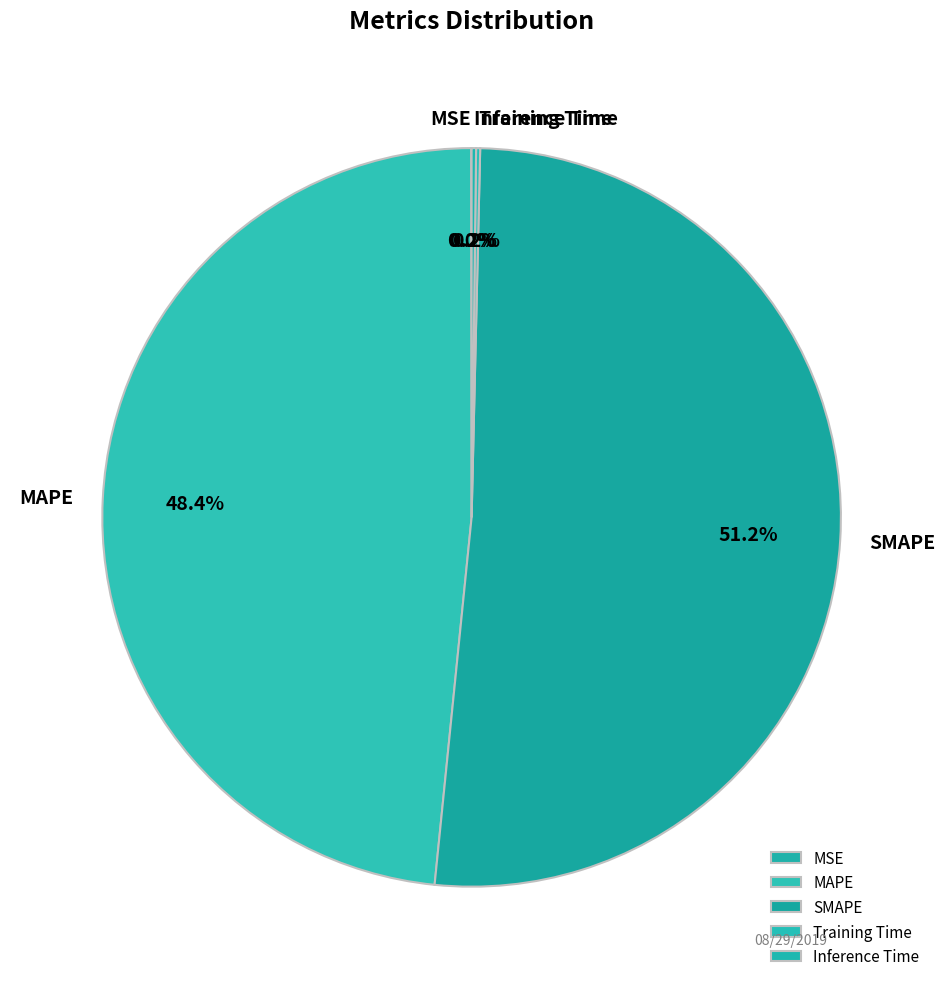

Do MAPE and SMAPE together represent more than half of the pie?

Yes